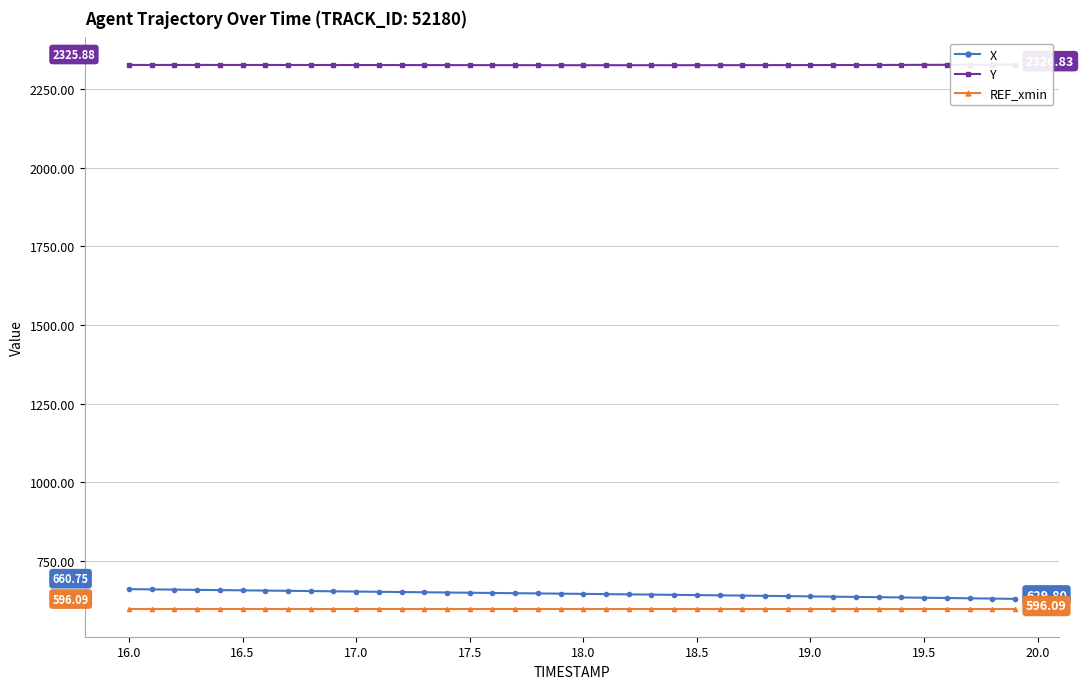

The X series shows 660.7 at 16.0. True or false?

True